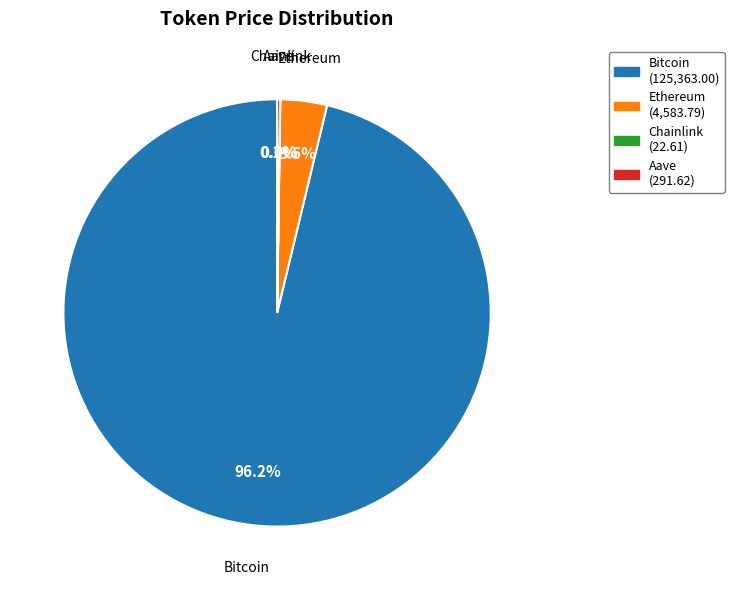

Which category has the biggest portion of the pie?

Bitcoin